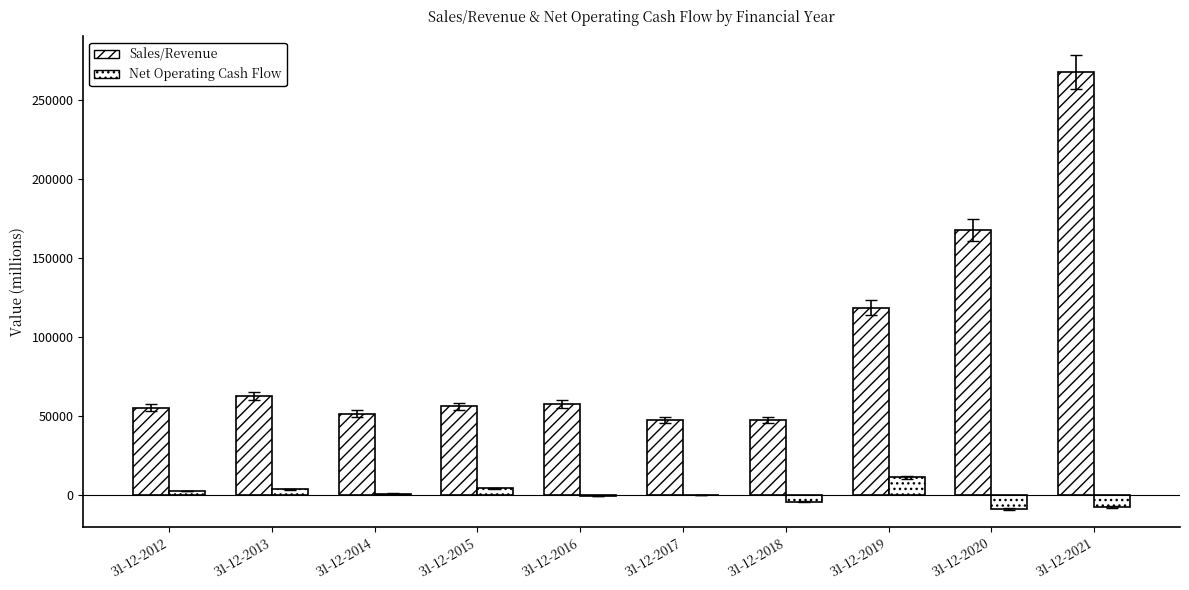

Are the bars grouped side by side (vs. stacked)?

Yes